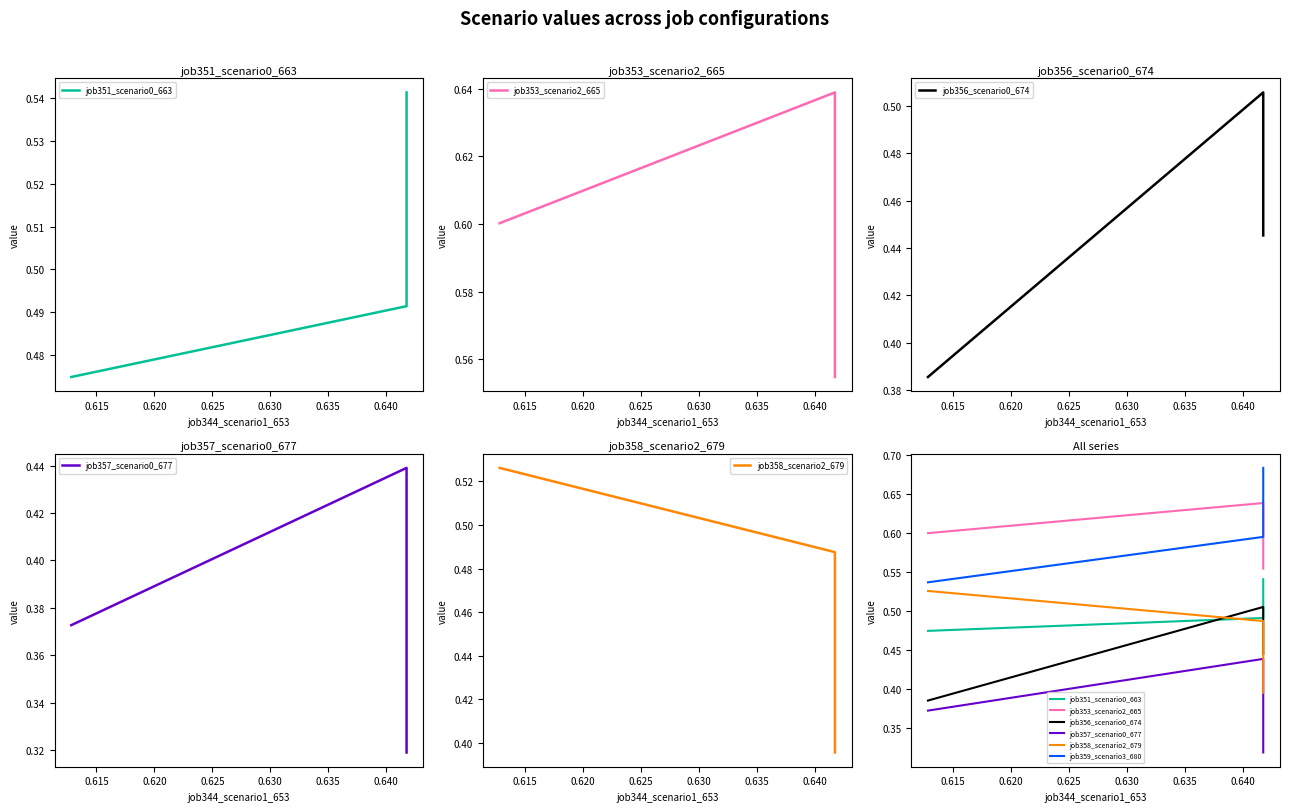

The job351_scenario0_663 series shows 0.5 at 0.620. True or false?

True